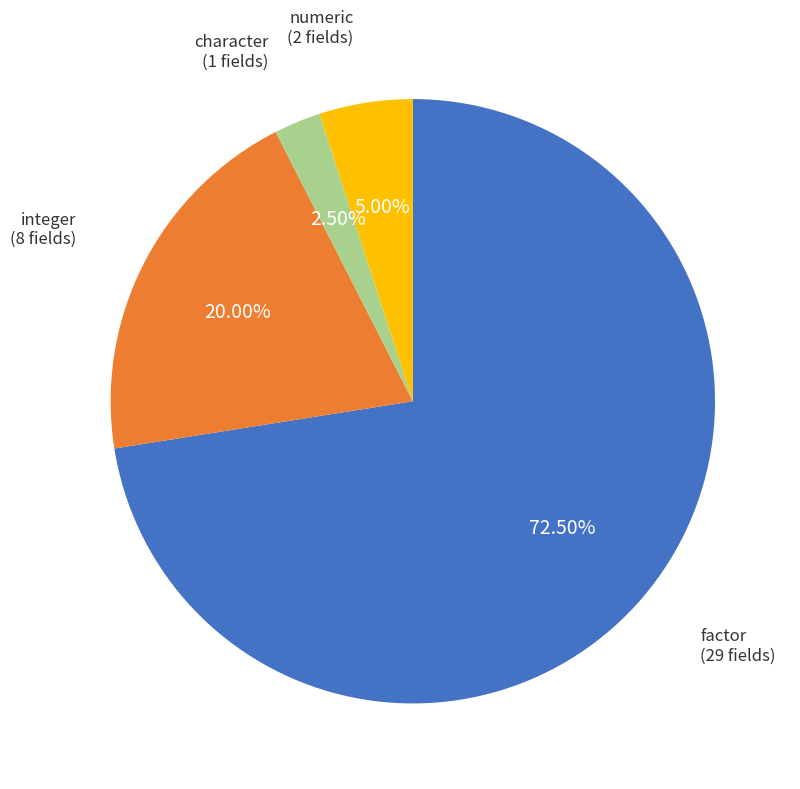

Which slice is the largest?

factor (29 fields)